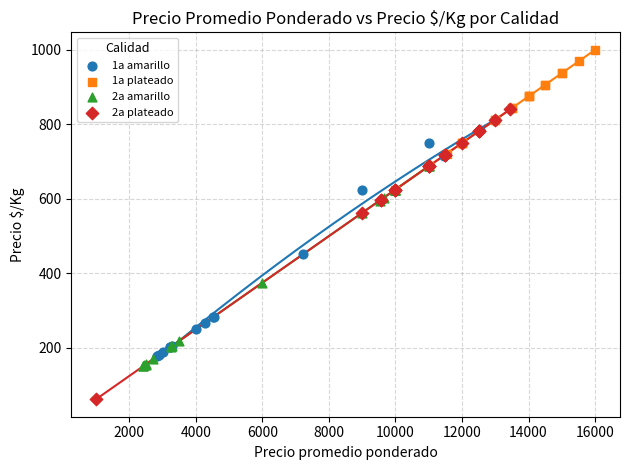

Which series reaches the maximum Y coordinate?

1a plateado